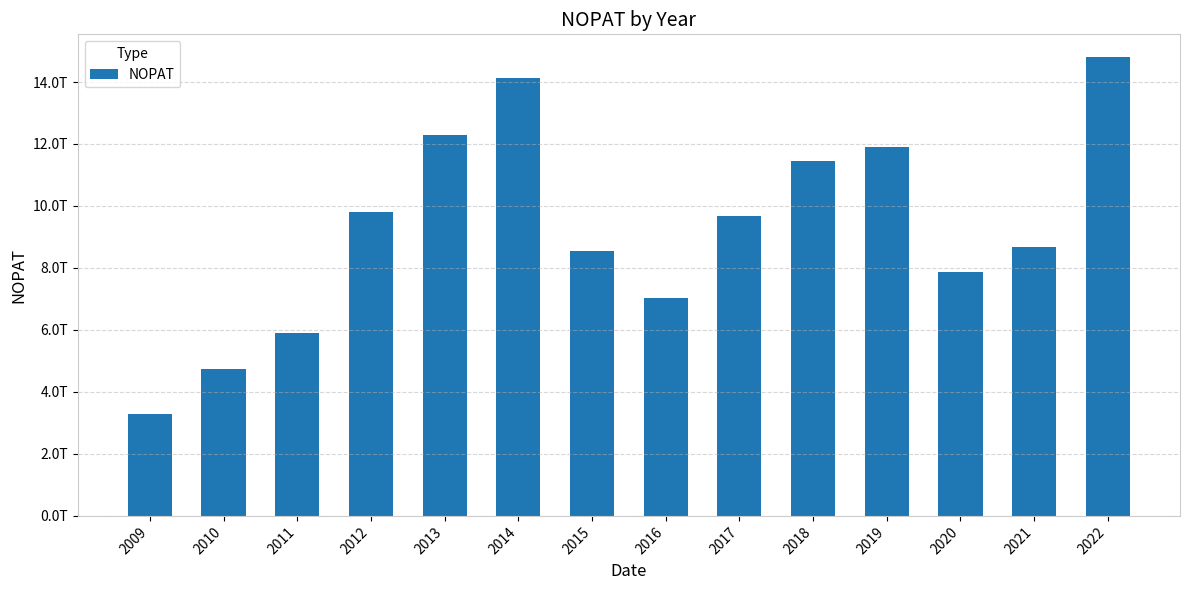

Which has a higher value, 2018 or 2017?

2018